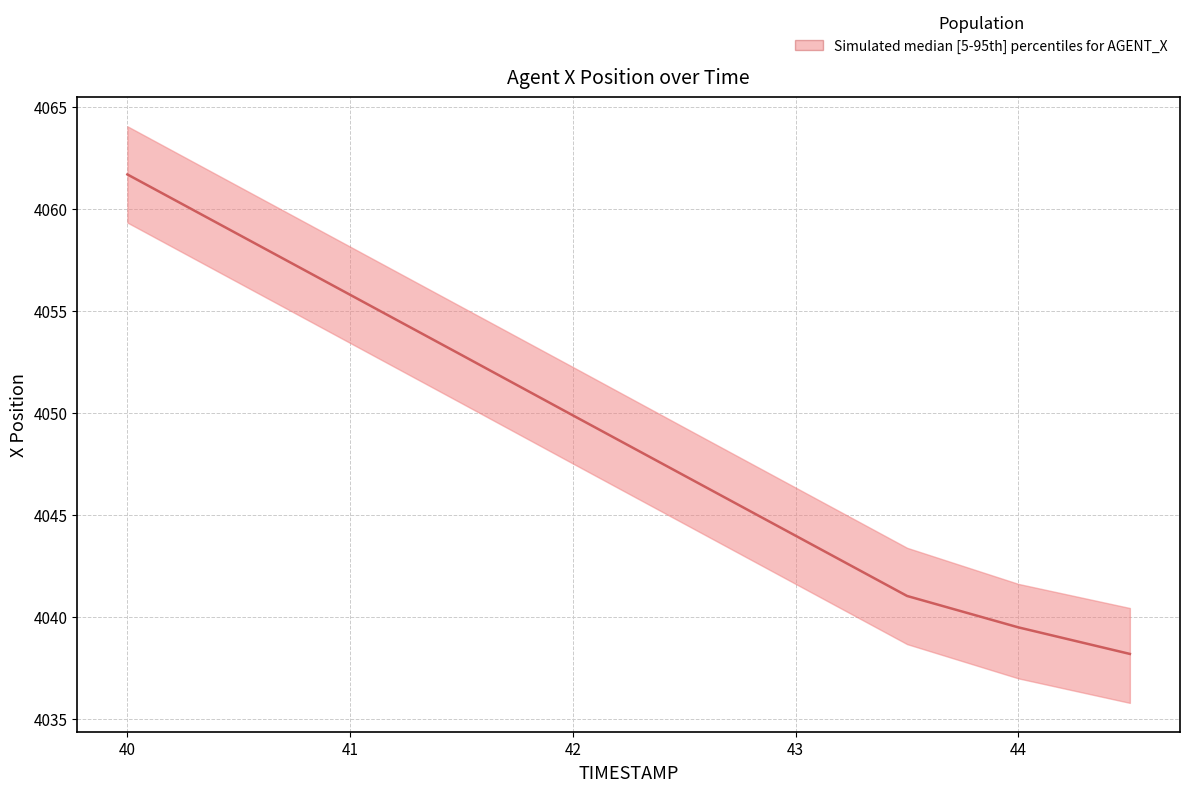

Reading left to right, what are all the values shown in this chart?

4061.7	4058.8	4055.8	4052.8	4049.9	4046.9	4044.0	4041.0	4039.5	4038.2